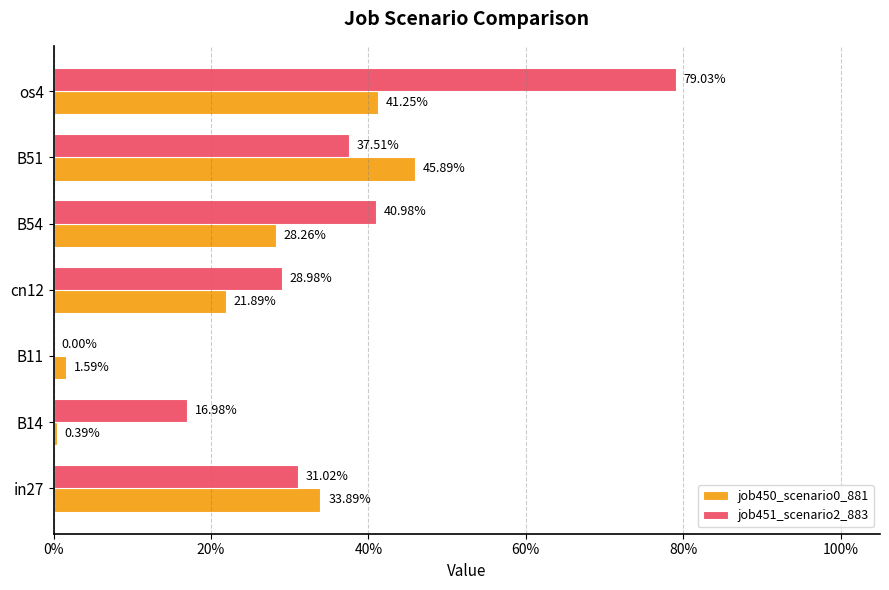

What is the value of the job451_scenario2_883 bar at the 4th from the left?

0.3